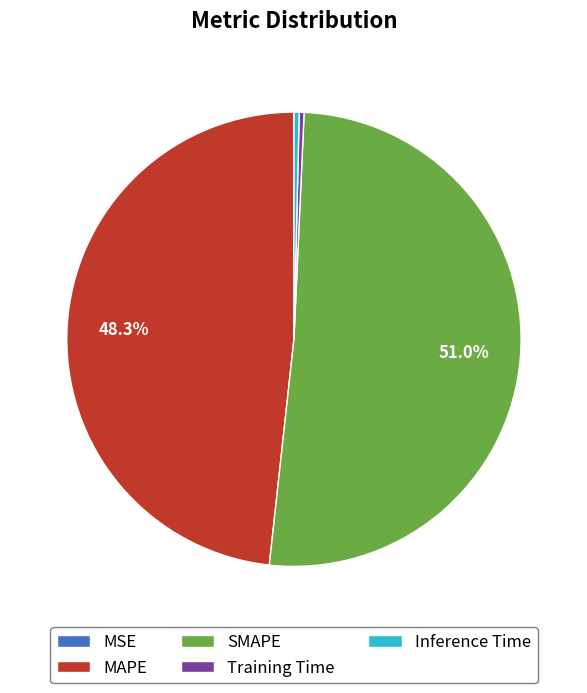

The SMAPE slice represents 42% of the pie. True or false?

False